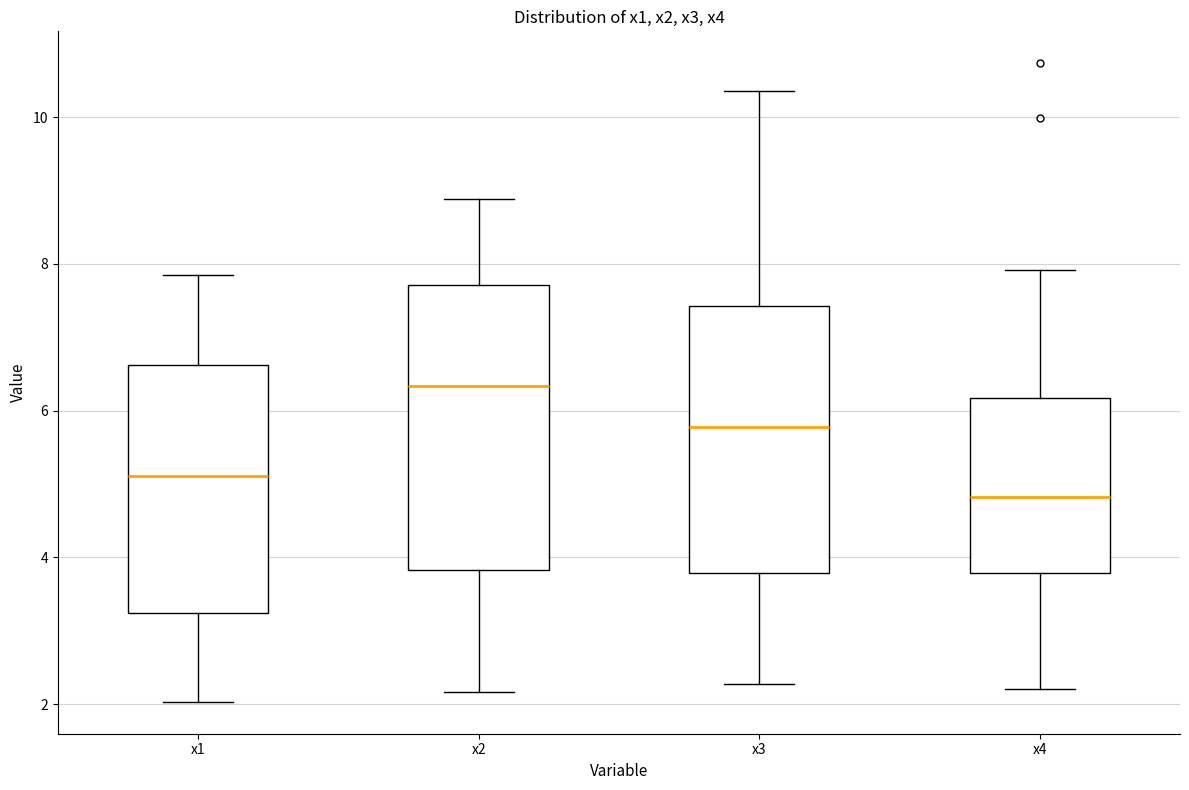

Which box is the tallest, from its lower edge to its upper edge?

x2